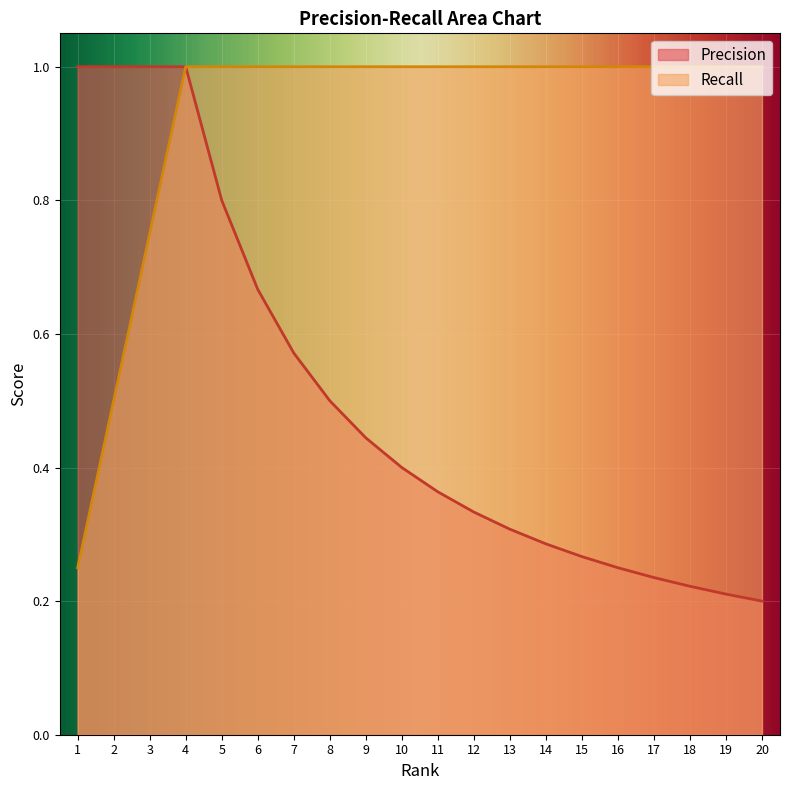

At 9, list the series in order from largest to smallest.

Recall, Precision